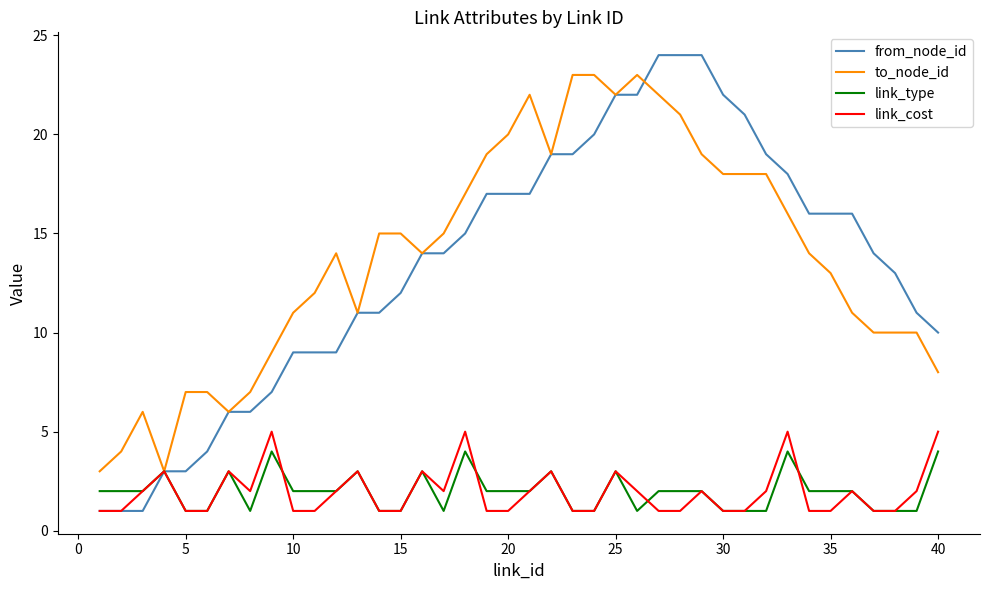

Which series has the widest spread of values?

from_node_id